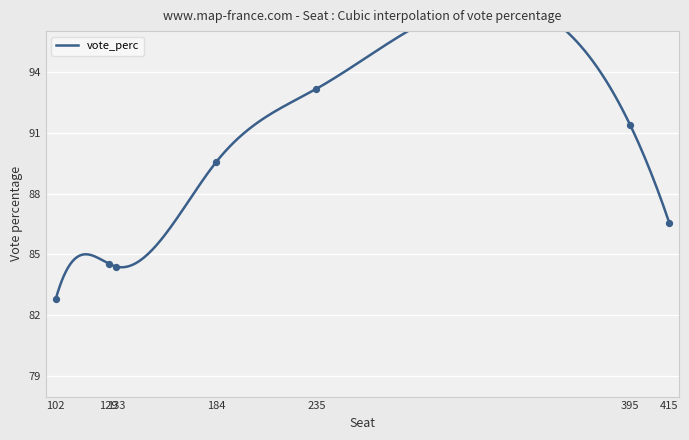

Approximately how many times larger is the value at 133 compared to 395?

0.9